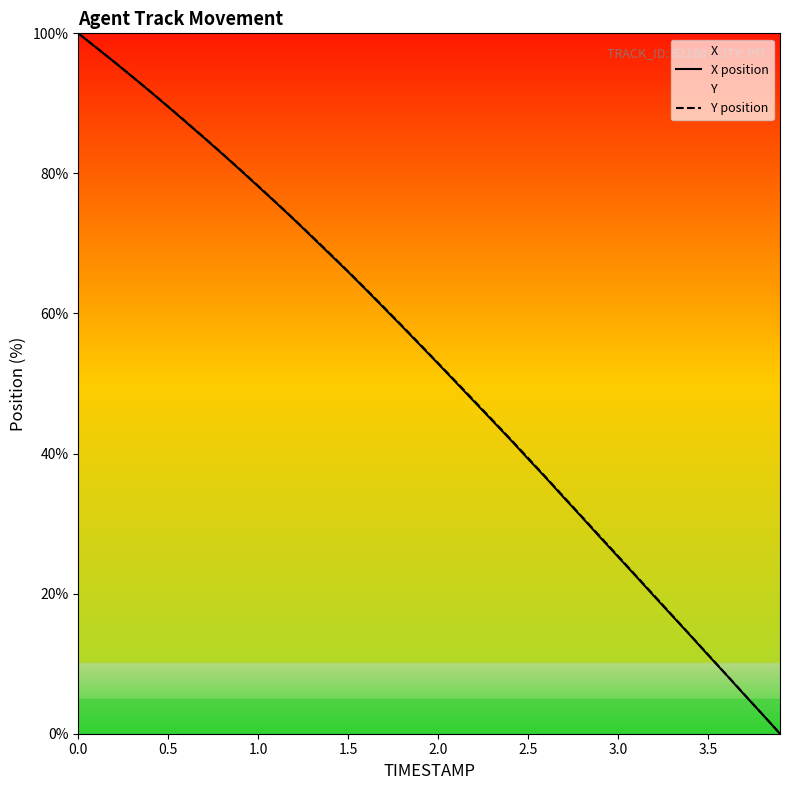

True or false: Y position and X position cross at least once.

False